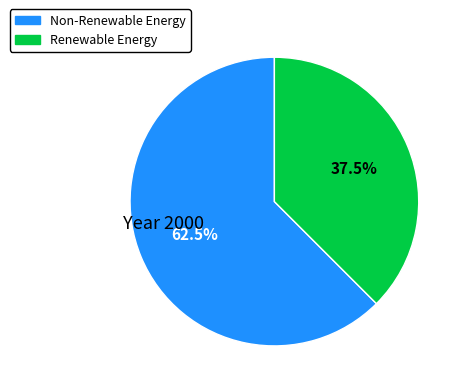

Does any single category account for the majority?

Yes